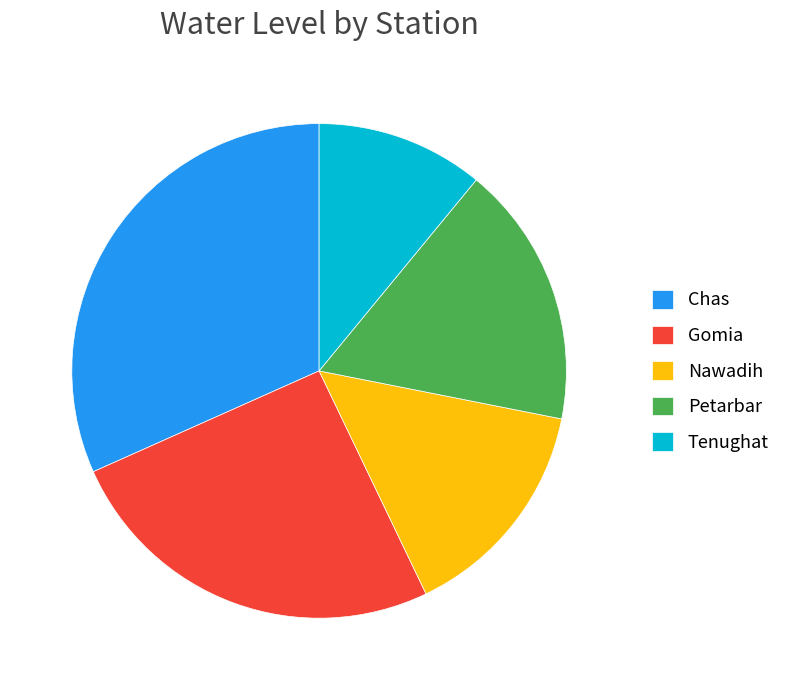

The Tenughat slice represents 3% of the pie. True or false?

False